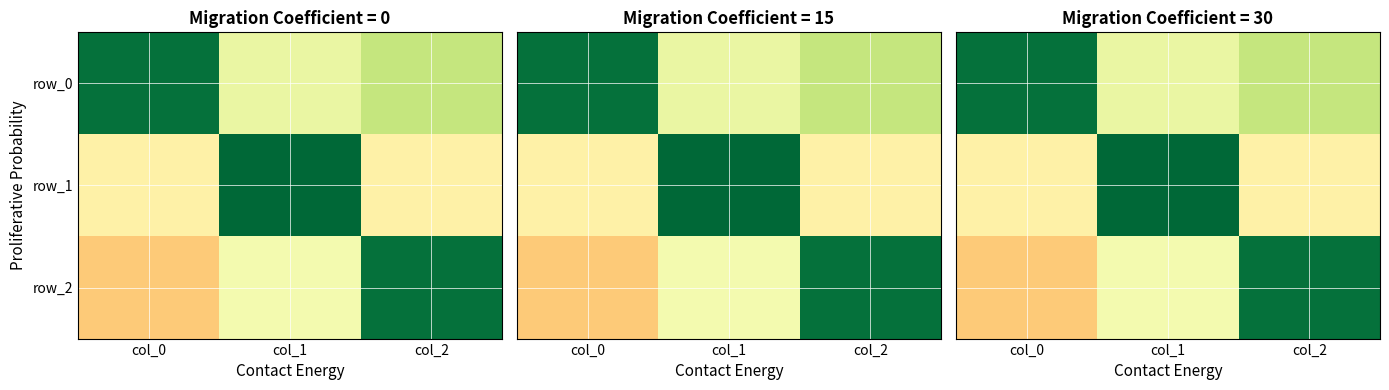

What is the difference between the row_2 values at col_2 and col_0?

1.2